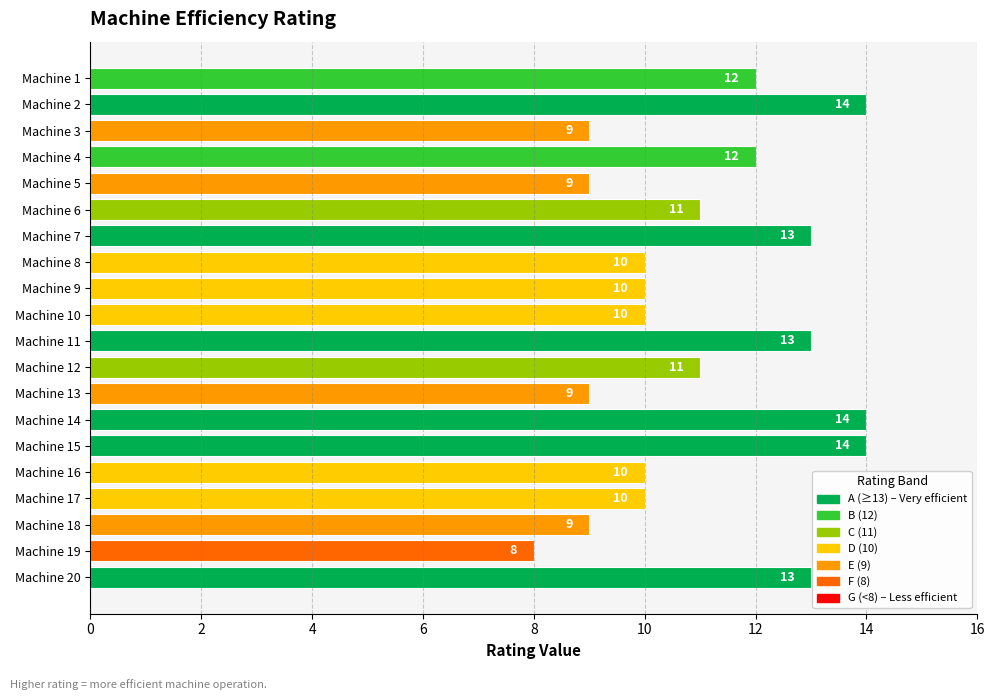

True or false: the data shows 12 at Machine 19.

False